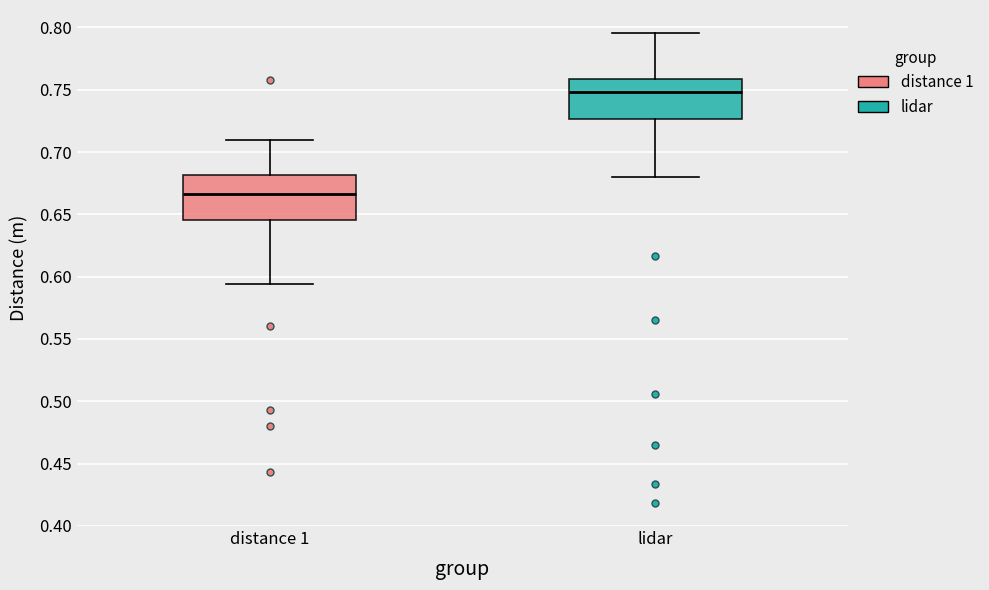

Reading left to right, read every box against the y-axis: the position of its median line, the range the box covers, and the ends of its whiskers. The values are not printed on the chart, so give them approximately, as read against the axis.

distance 1: median 0.665, box 0.645 to 0.680, whiskers 0.595 to 0.710
lidar: median 0.750, box 0.725 to 0.760, whiskers 0.680 to 0.795